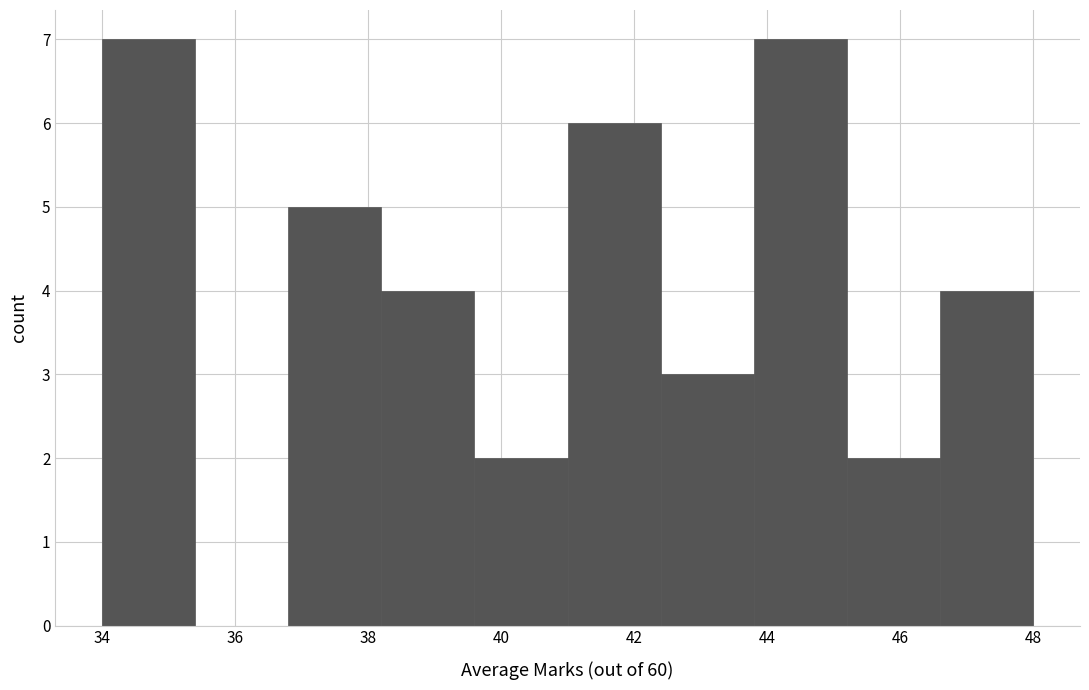

Reading left to right, list every bar in this chart as the range it spans on the x-axis followed by its height. The values are not printed on the chart, so give them approximately, as read against the axis.

34.0 to 35.4: 7
35.4 to 36.8: 0
36.8 to 38.2: 5
38.2 to 39.6: 4
39.6 to 41.0: 2
41.0 to 42.4: 6
42.4 to 43.8: 3
43.8 to 45.2: 7
45.2 to 46.6: 2
46.6 to 48.0: 4